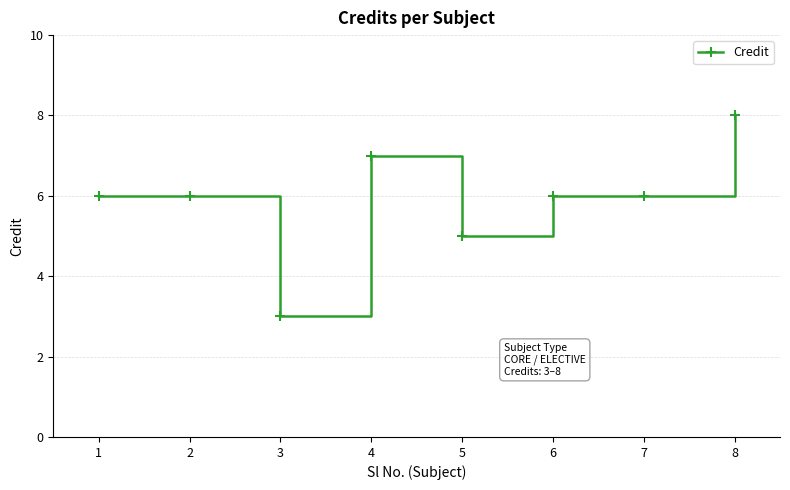

At which category does the data reach its first local valley?

3